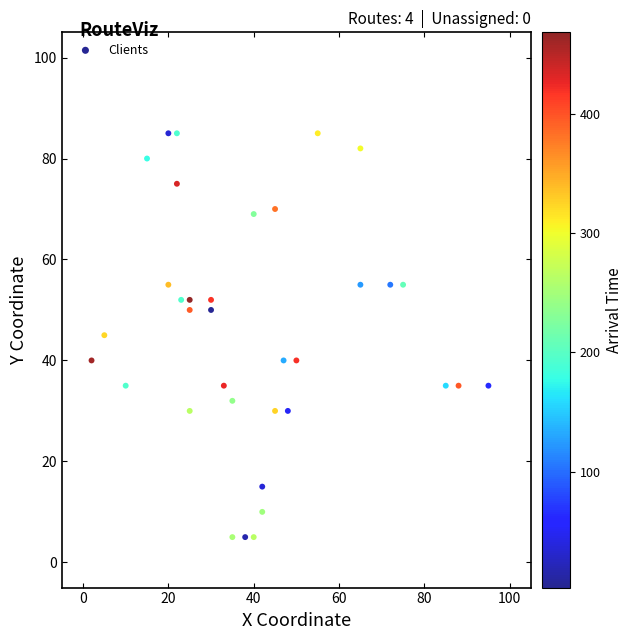

What is the range of Y values (max minus min)?

80